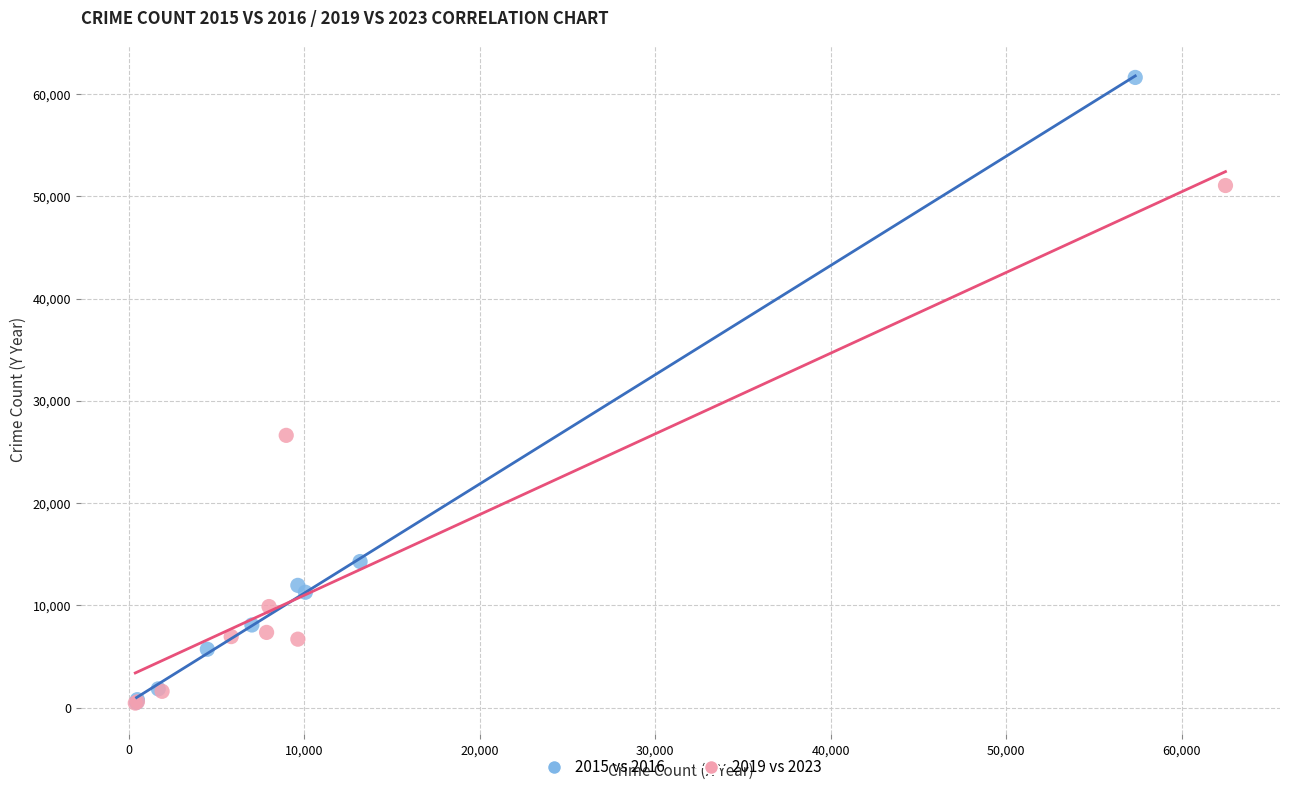

Which series reaches the maximum Y coordinate?

2015 vs 2016